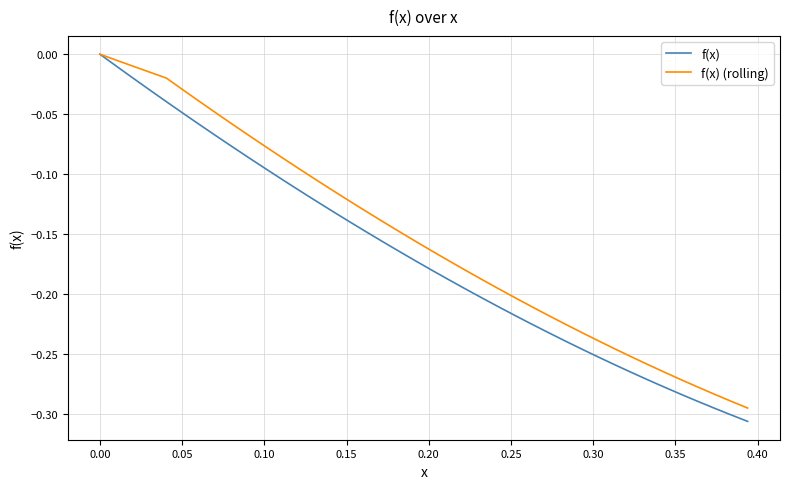

What is the sum of all f(x) (rolling) values?

-6.1